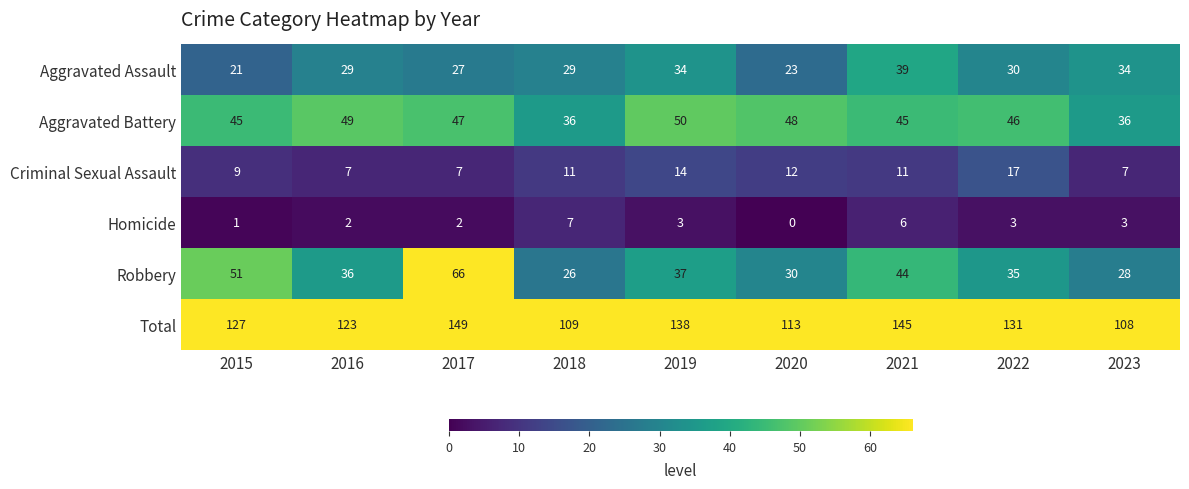

At which category is the sum across all series the highest?

2017